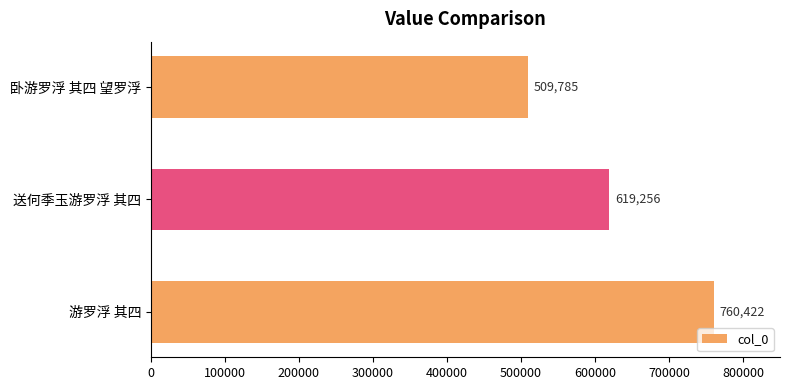

What is the smallest value displayed?

509785